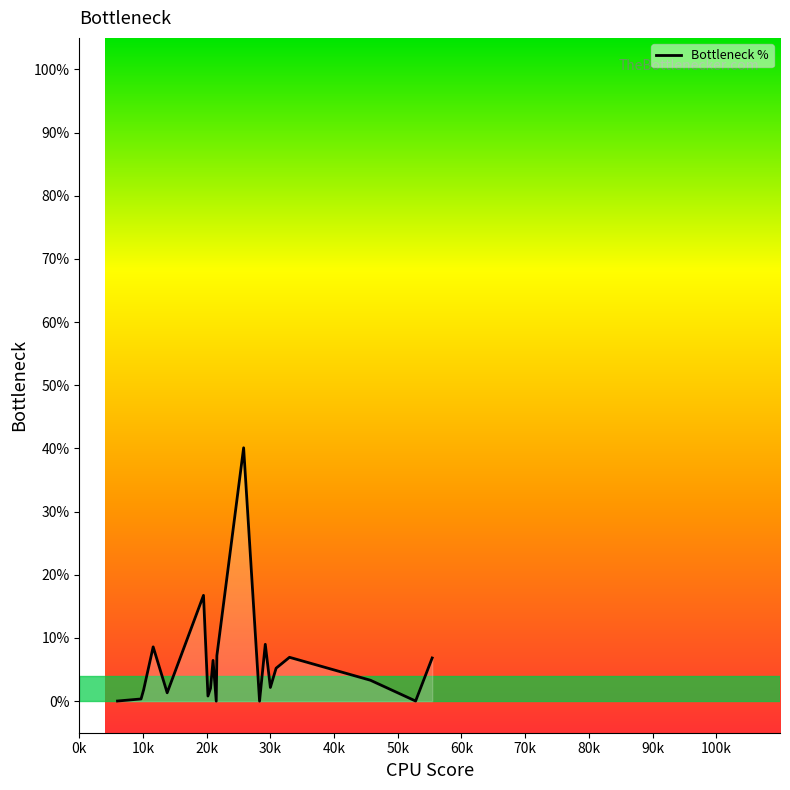

What is the difference between the maximum and minimum values?

40.1